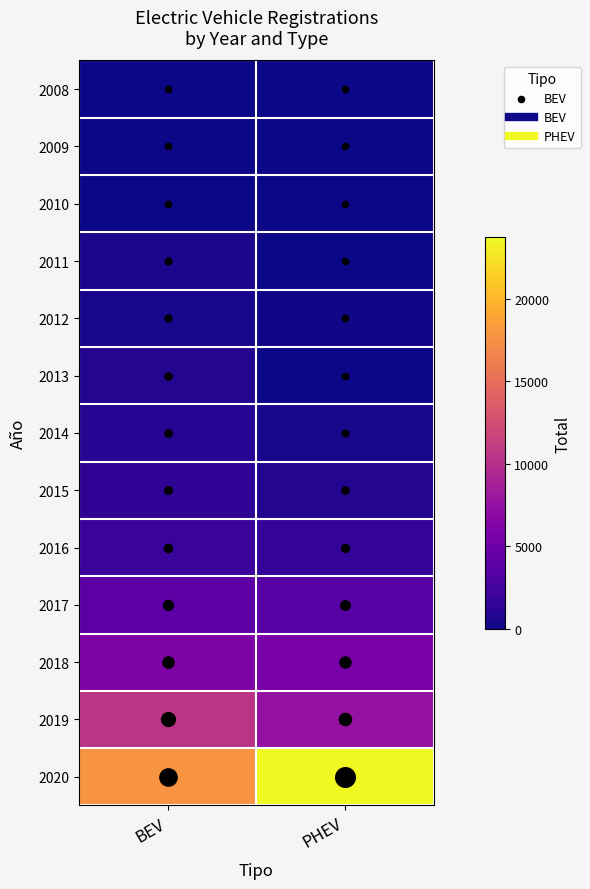

At PHEV, list the series in order from largest to smallest.

2020, 2019, 2018, 2017, 2016, 2015, 2014, 2012, 2013, 2011, 2008, 2009, 2010